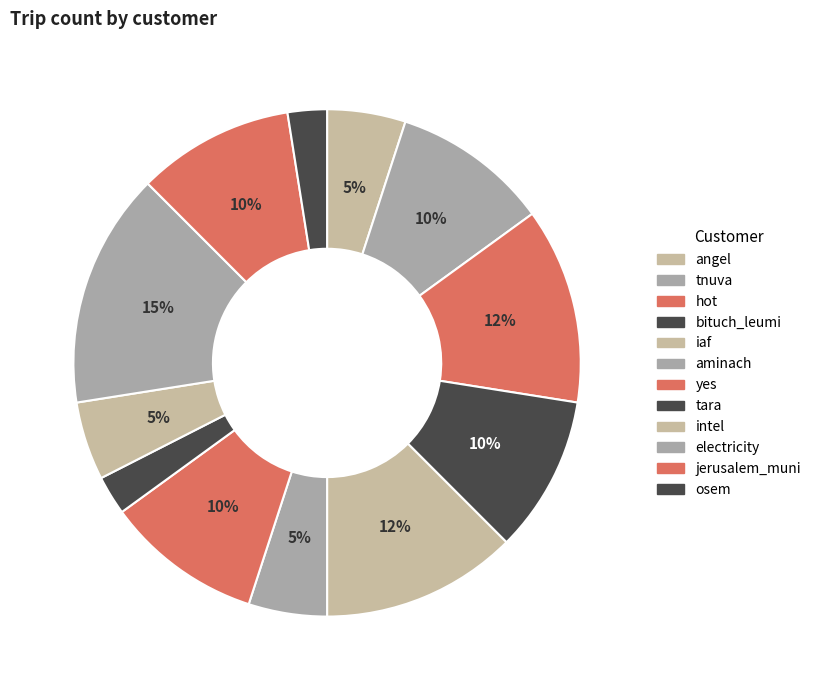

Count the number of slices in the pie.

12